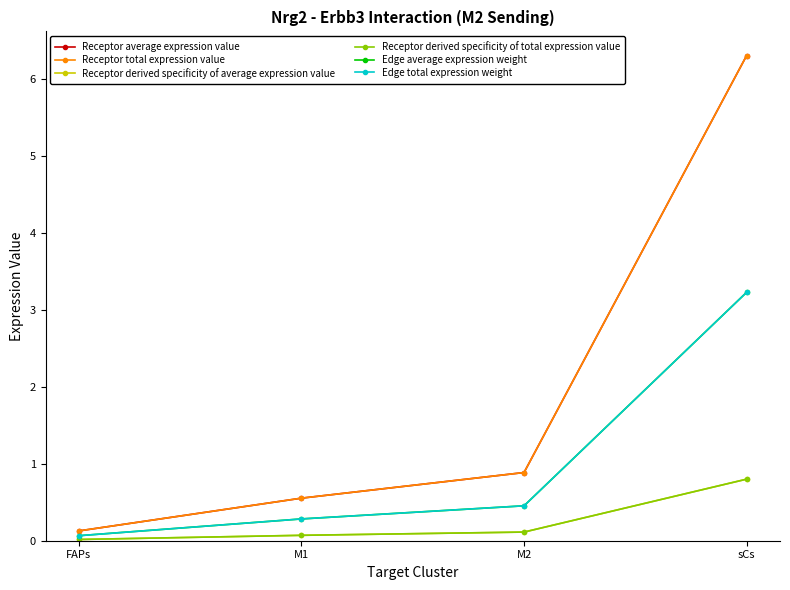

What is the value of the Edge total expression weight point at the 1st from the left?

0.1